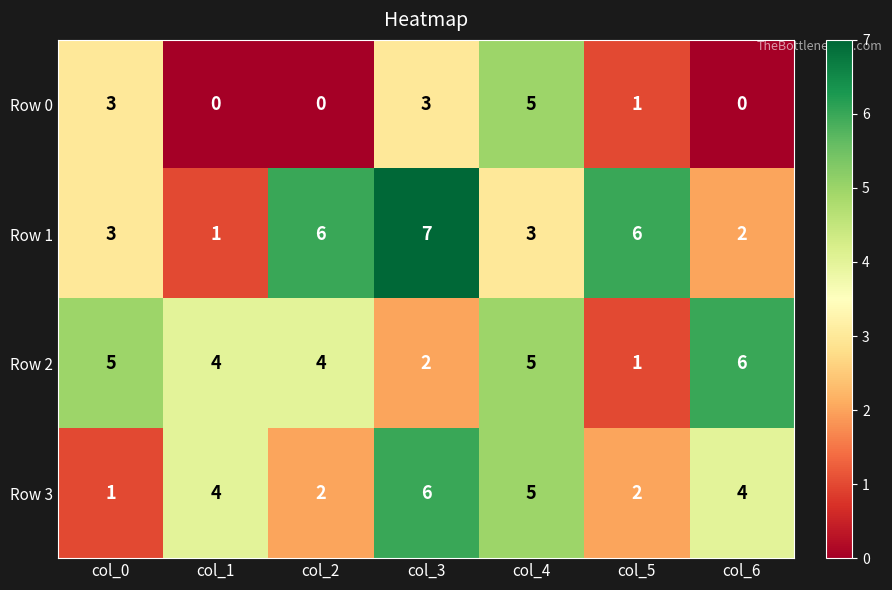

Which series changed the most between col_1 and col_2?

Row 1